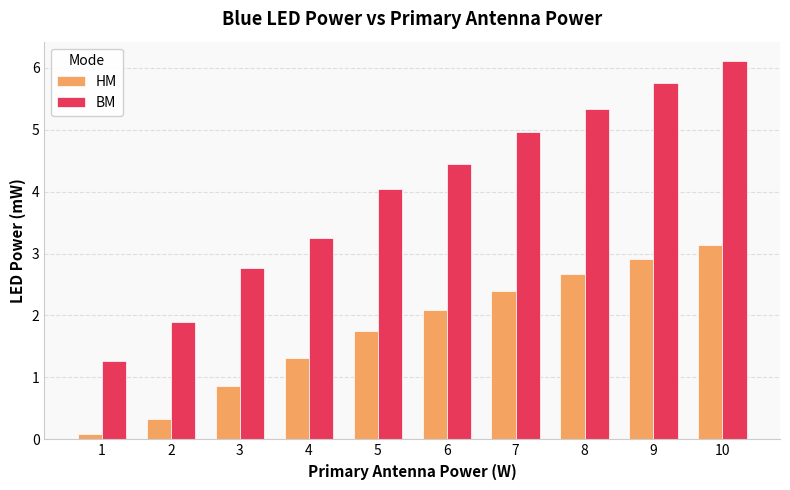

Reading left to right, extract all data points from this chart.

HM: 0.1	0.3	0.9	1.3	1.7	2.1	2.4	2.7	2.9	3.1
BM: 1.3	1.9	2.8	3.2	4.0	4.4	5.0	5.3	5.7	6.1